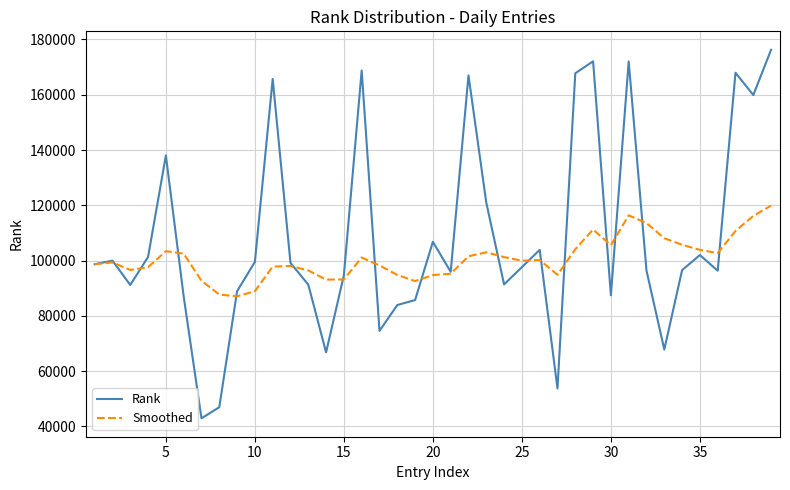

What is the smallest value displayed?

42911.0